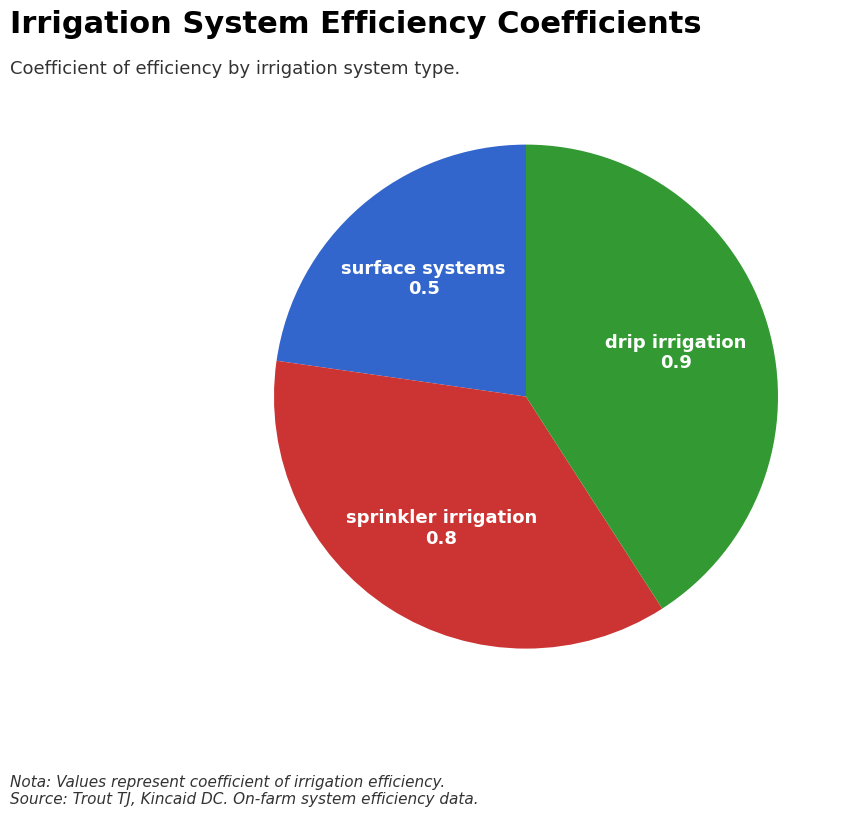

What is the largest slice in the pie chart?

drip irrigation